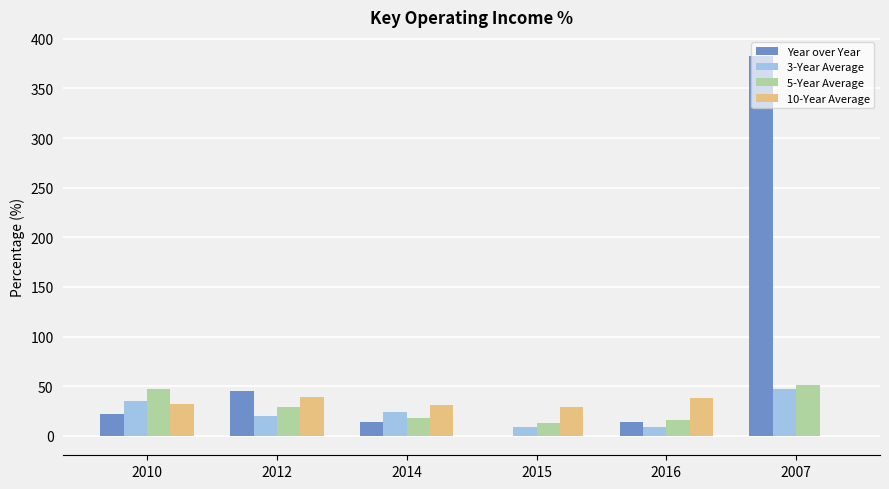

At which label does 5-Year Average first exceed 28?

2010